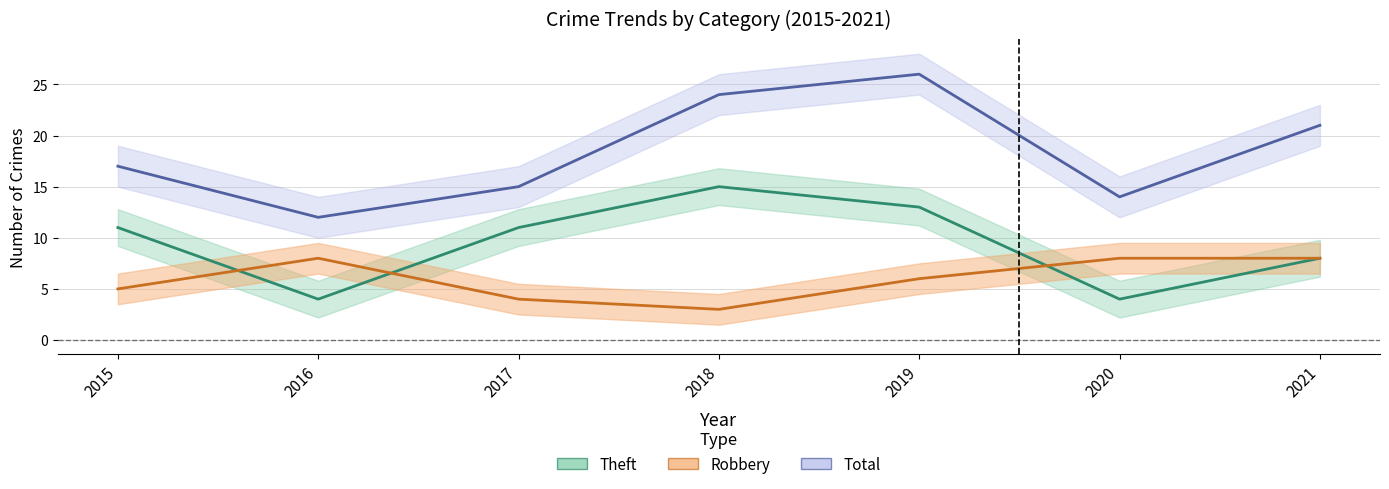

How many values in the Robbery series are below 6?

3